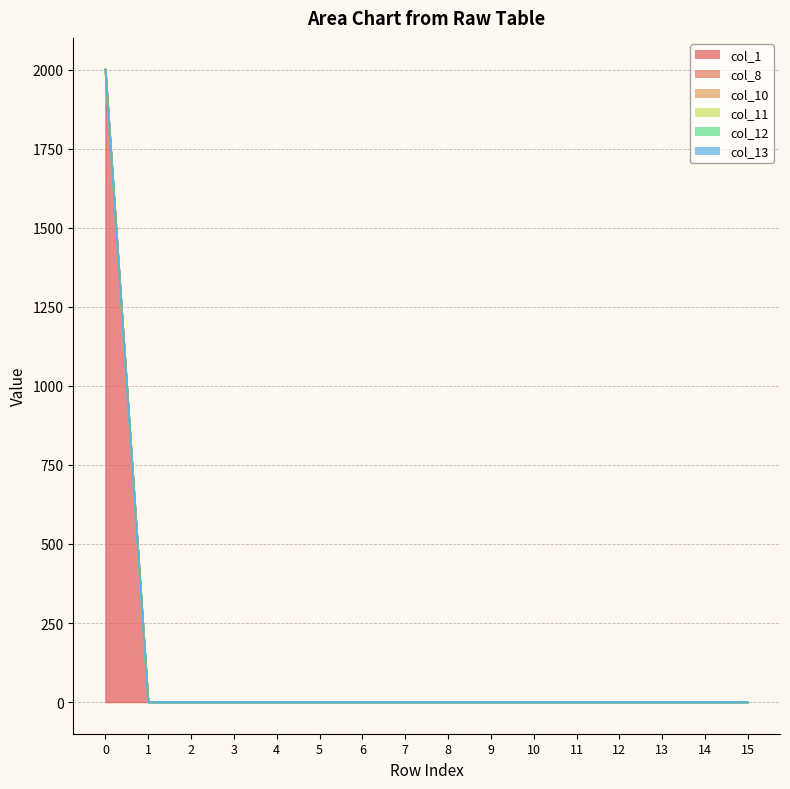

Is it true that col_8 equals 0 at 2?

True